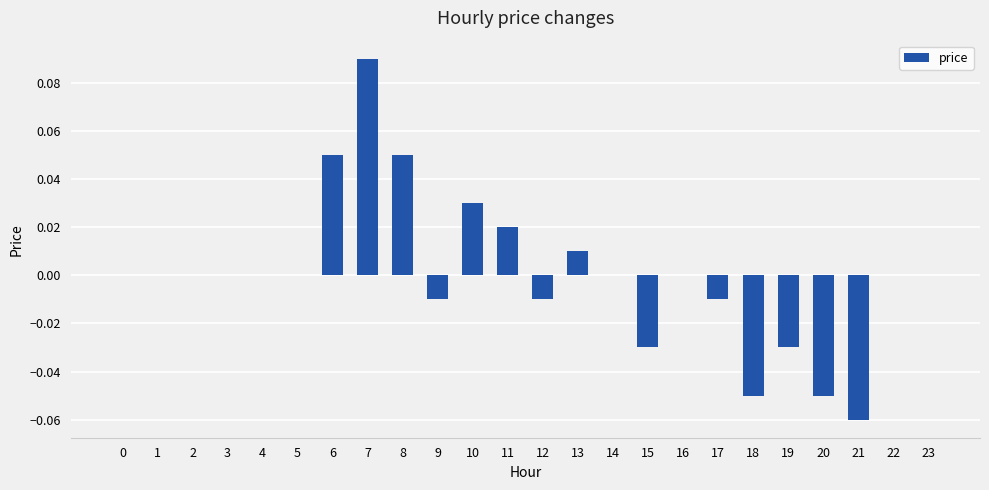

Between 14 and 20, which is larger?

14